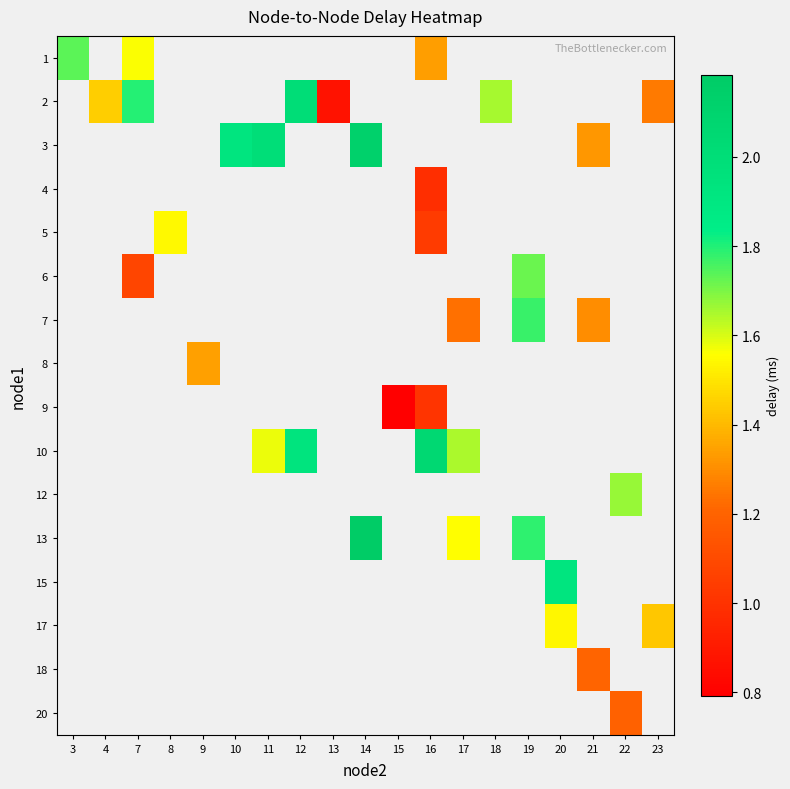

Which category has the highest value across all series?

14